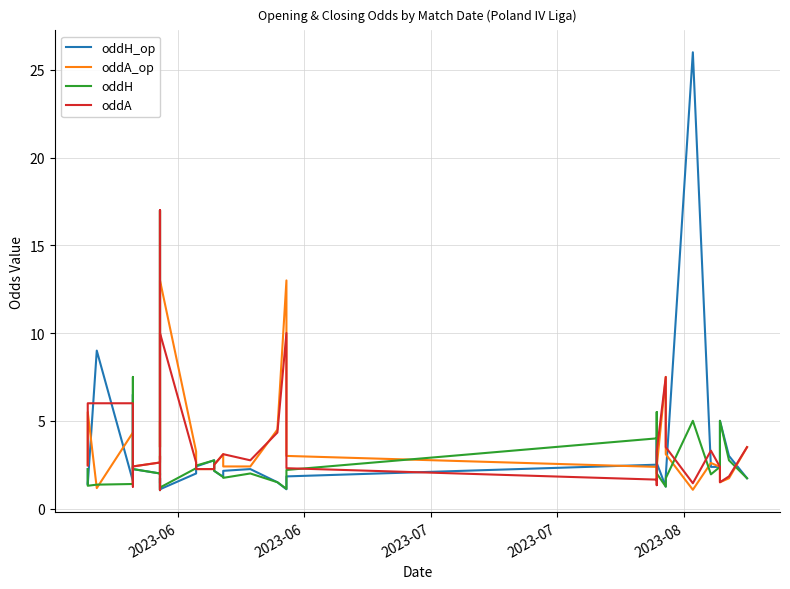

How many data points in oddH are above 2?

18